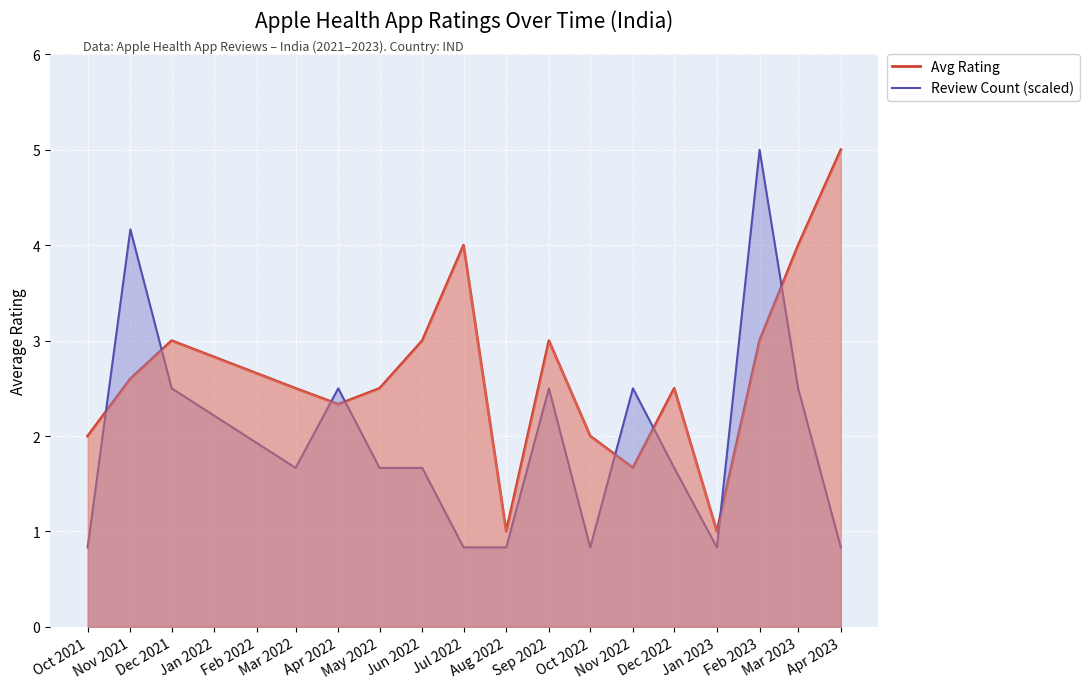

Rank the series by their average value, from lowest to highest.

Review Count (scaled), Avg Rating